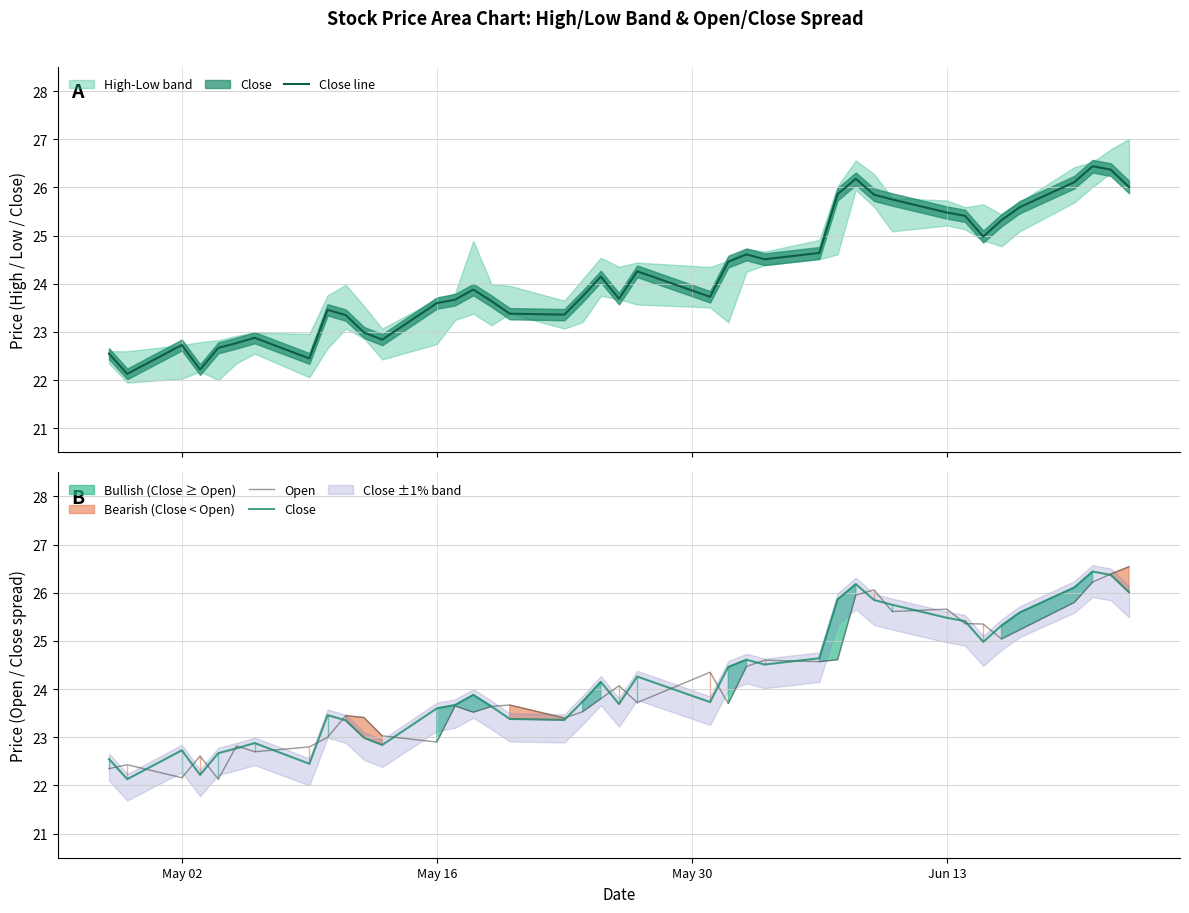

What is the highest value of the Close line series?

26.4